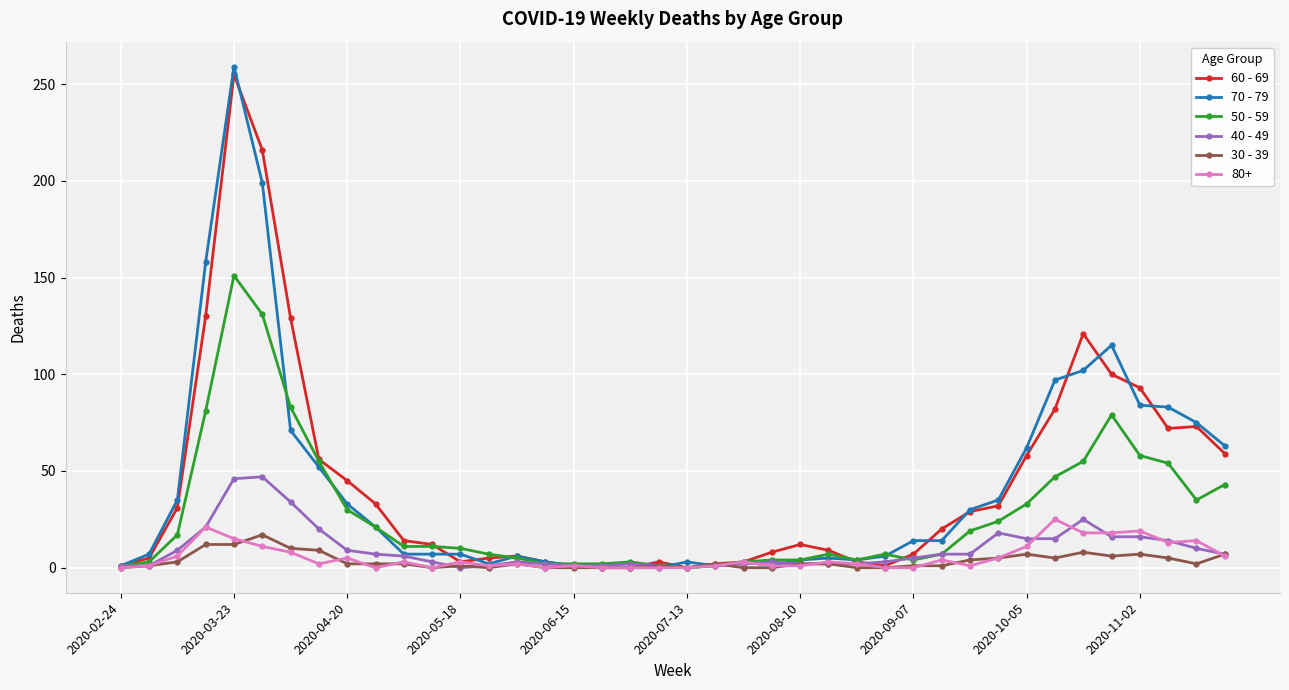

Which series has the widest spread of values?

70 - 79